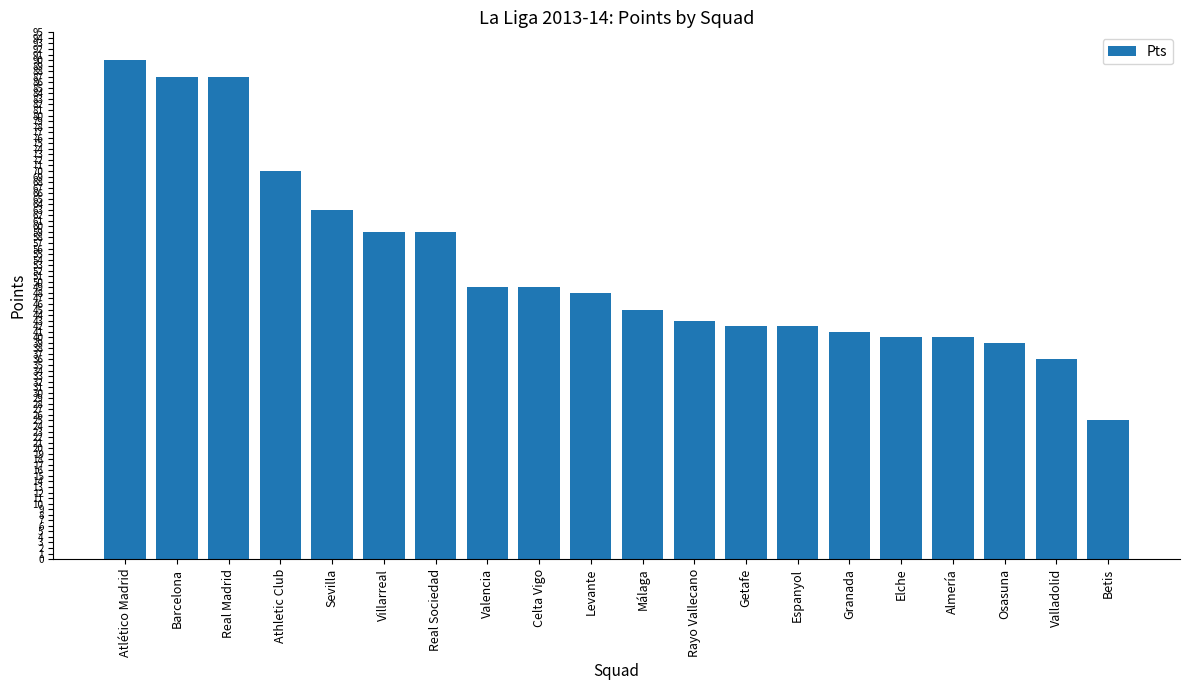

What is the sum of all values?

1054